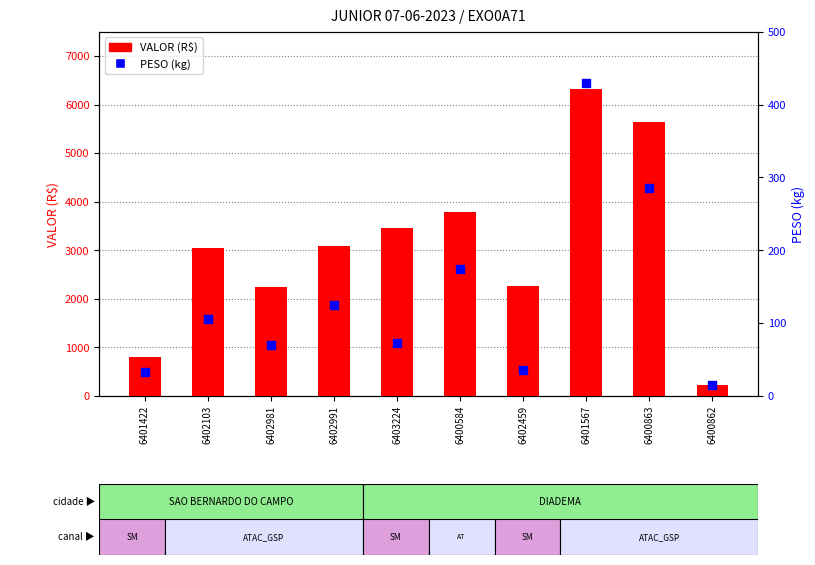

What is the total value across all series at 6402981?

2314.7